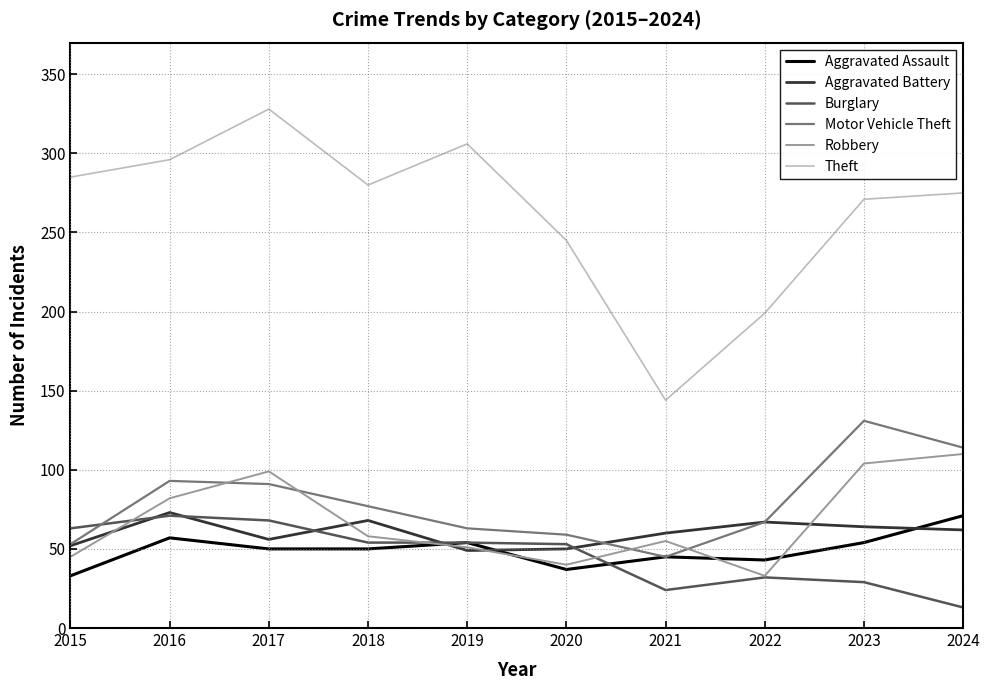

What is the difference between the highest and lowest values at 2022?

167